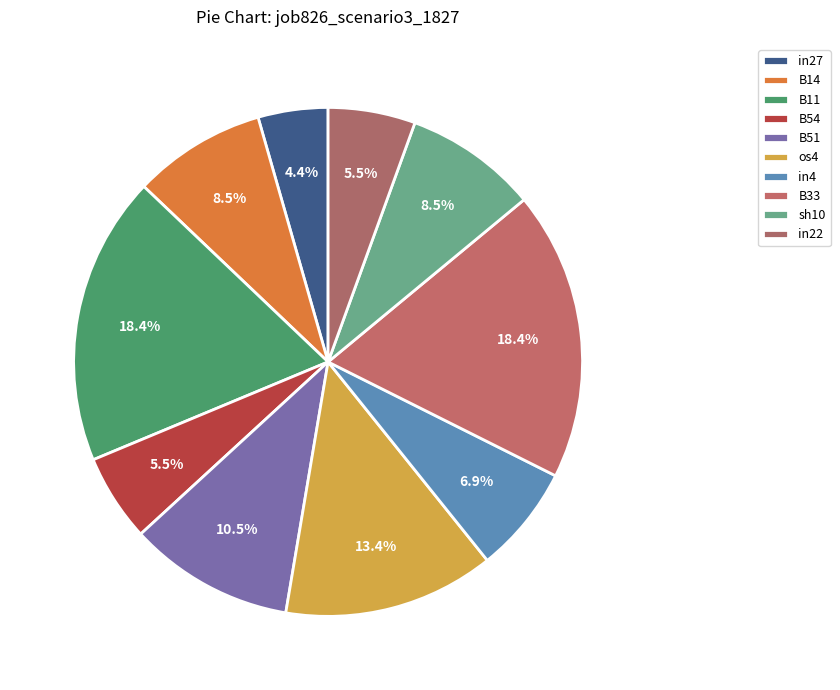

How many segments does this pie chart have?

10